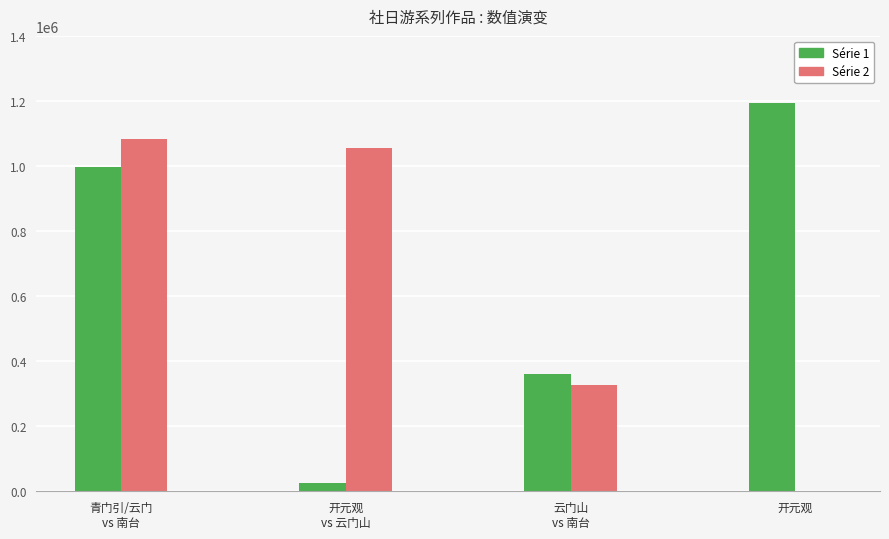

The Série 1 series shows 1192861 at 开元观. True or false?

True